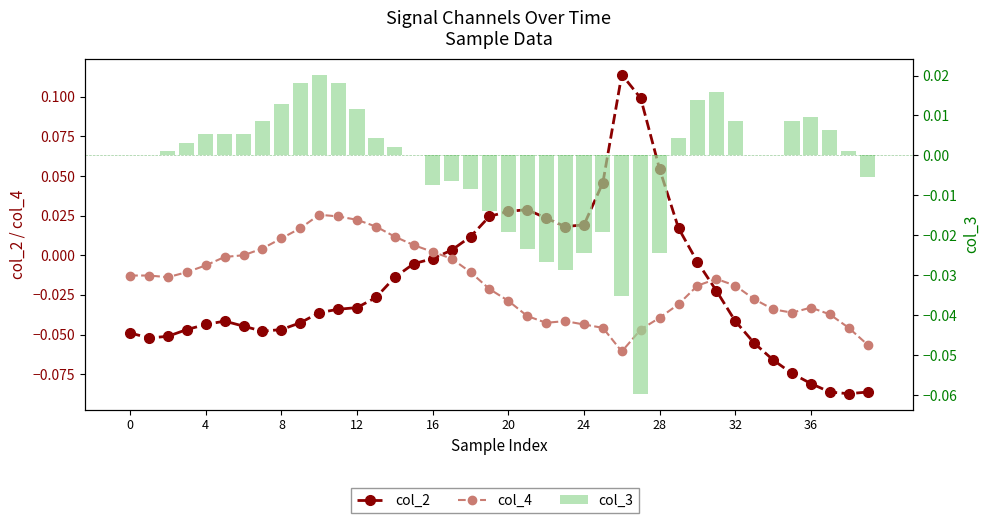

What is the sum of the col_4 values at 32 and 25?

-0.1